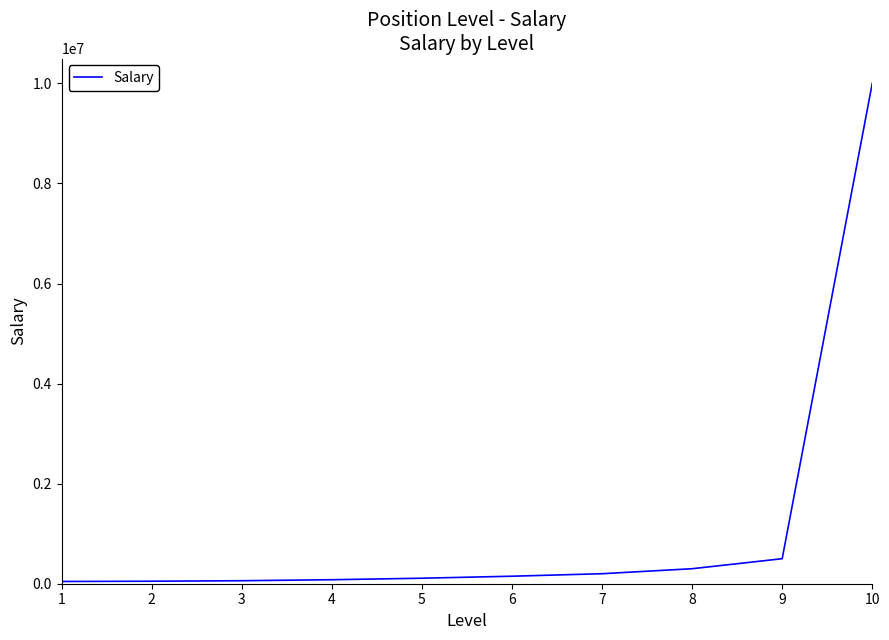

What is the greatest value displayed?

10000000